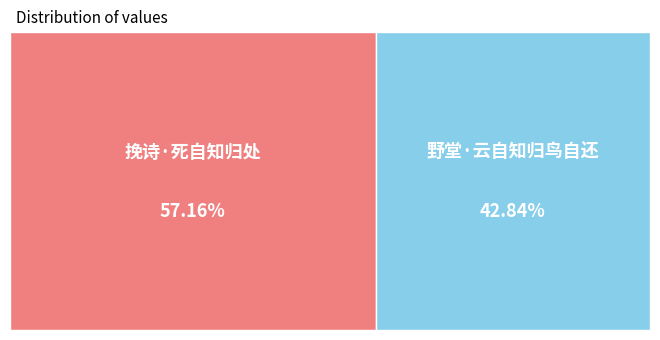

Is it true that 挽诗·死自知归处 is 57% of the pie?

True